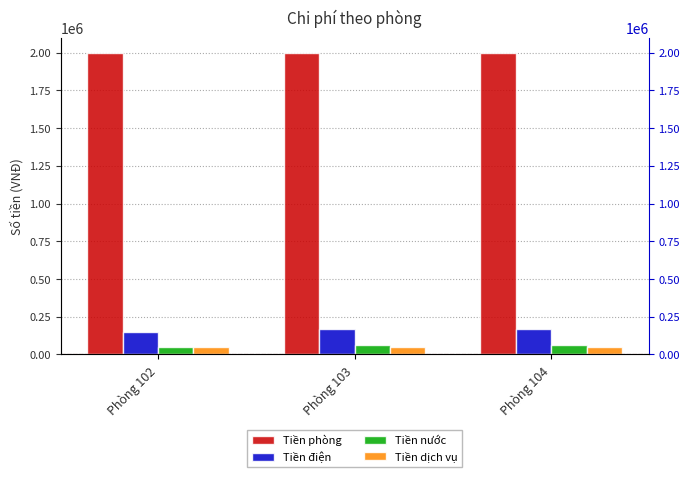

What is the lowest value of the Tiền phòng series?

2000000